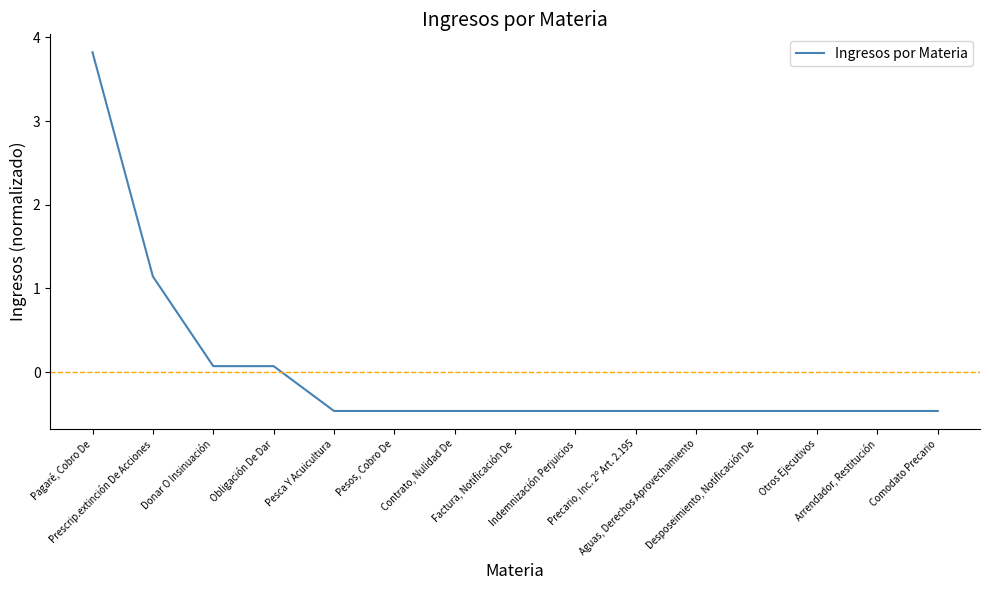

What is the maximum value shown in the chart?

3.8